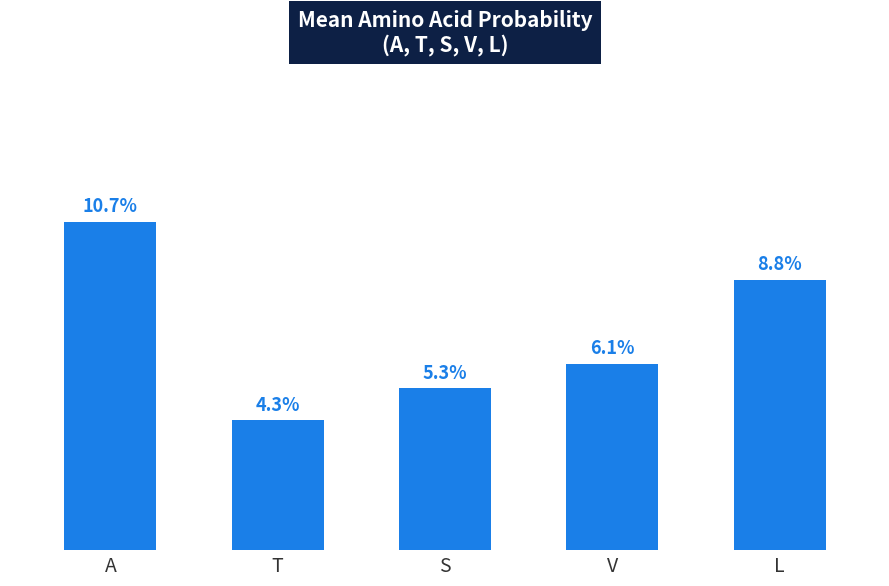

What is the difference between the maximum and minimum values?

0.1